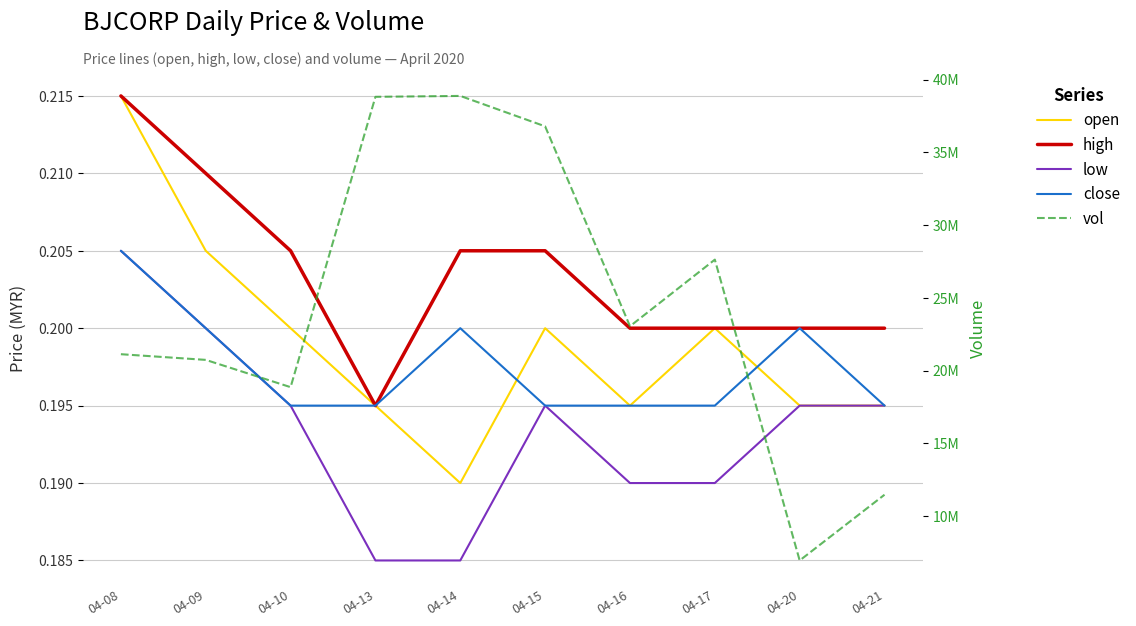

True or false: low and open cross at least once.

False